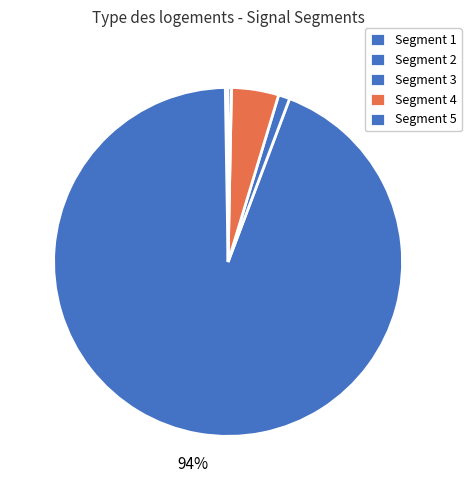

How many segments does this pie chart have?

5